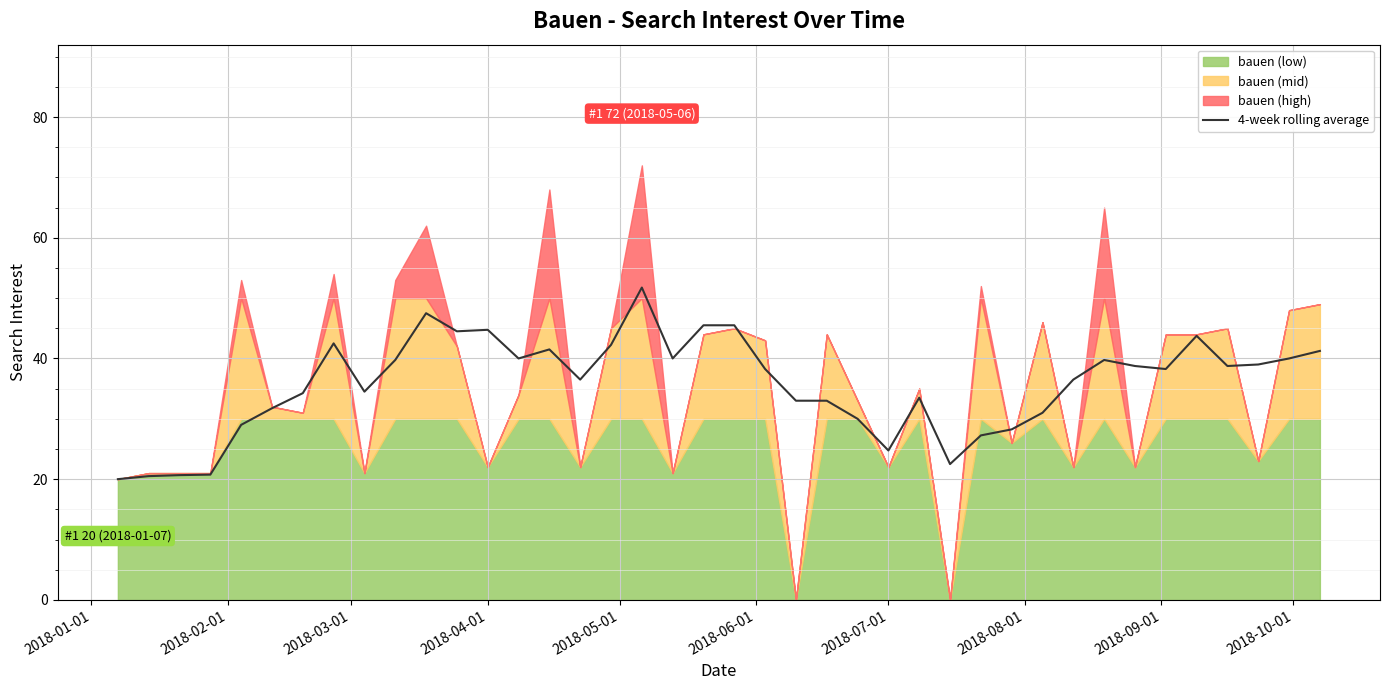

What is the sum of all values?

1430.9